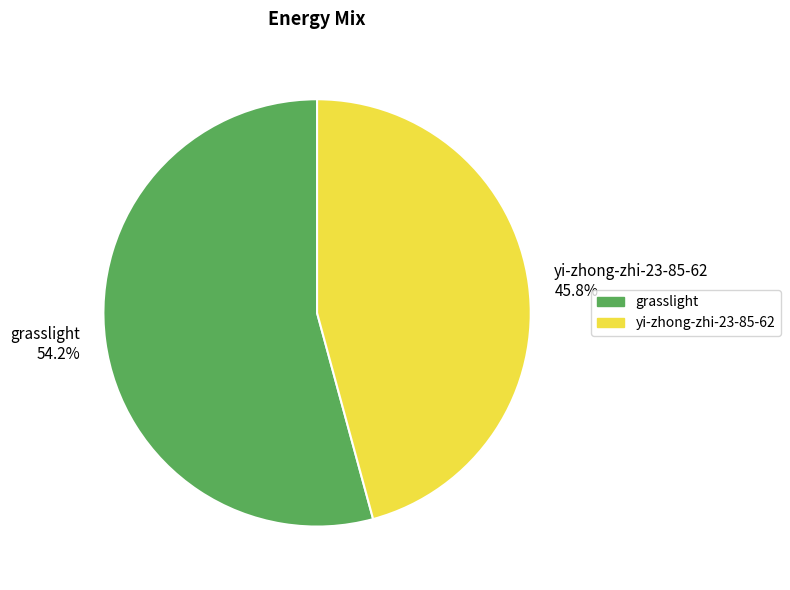

Which slice is the smallest?

yi-zhong-zhi-23-85-62